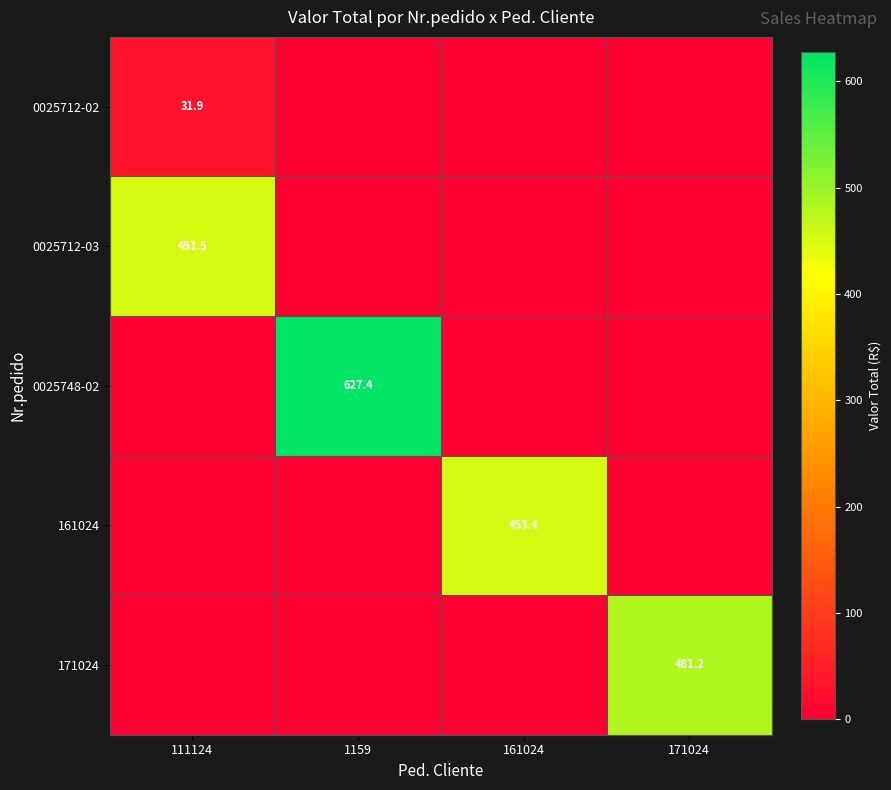

List the series in order of their peak value, lowest first.

0025712-02, 0025712-03, 161024, 171024, 0025748-02